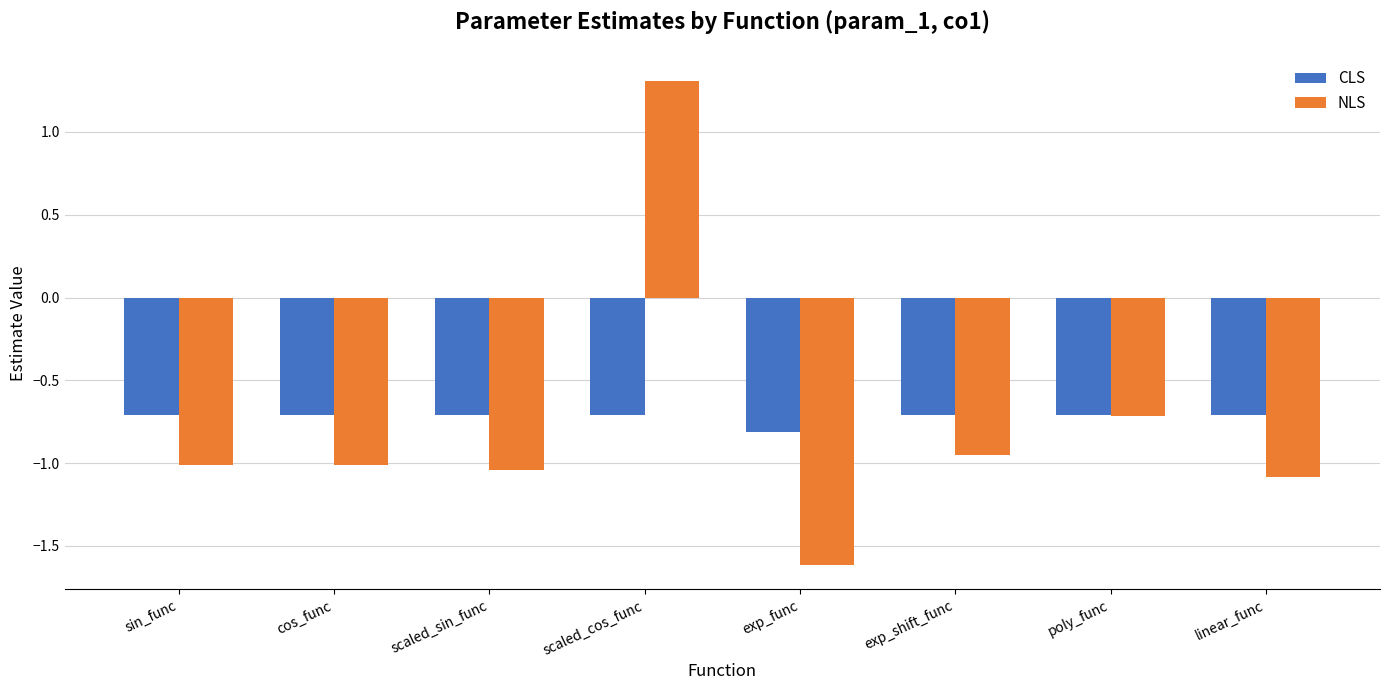

The CLS series shows -0.3 at scaled_sin_func. True or false?

False